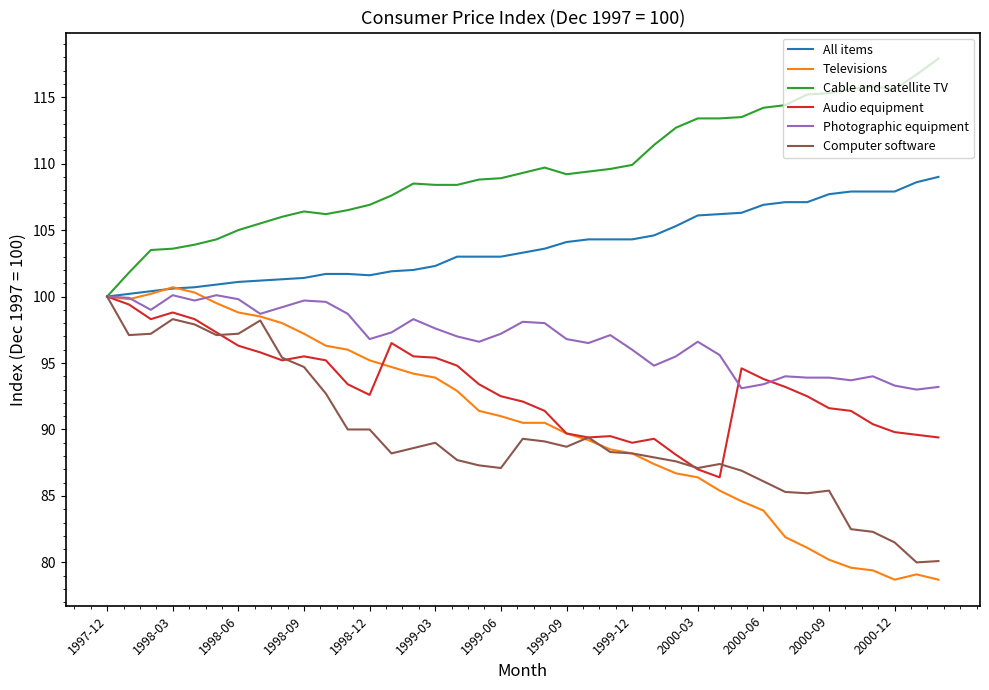

Which series has the largest total across all categories?

Cable and satellite TV